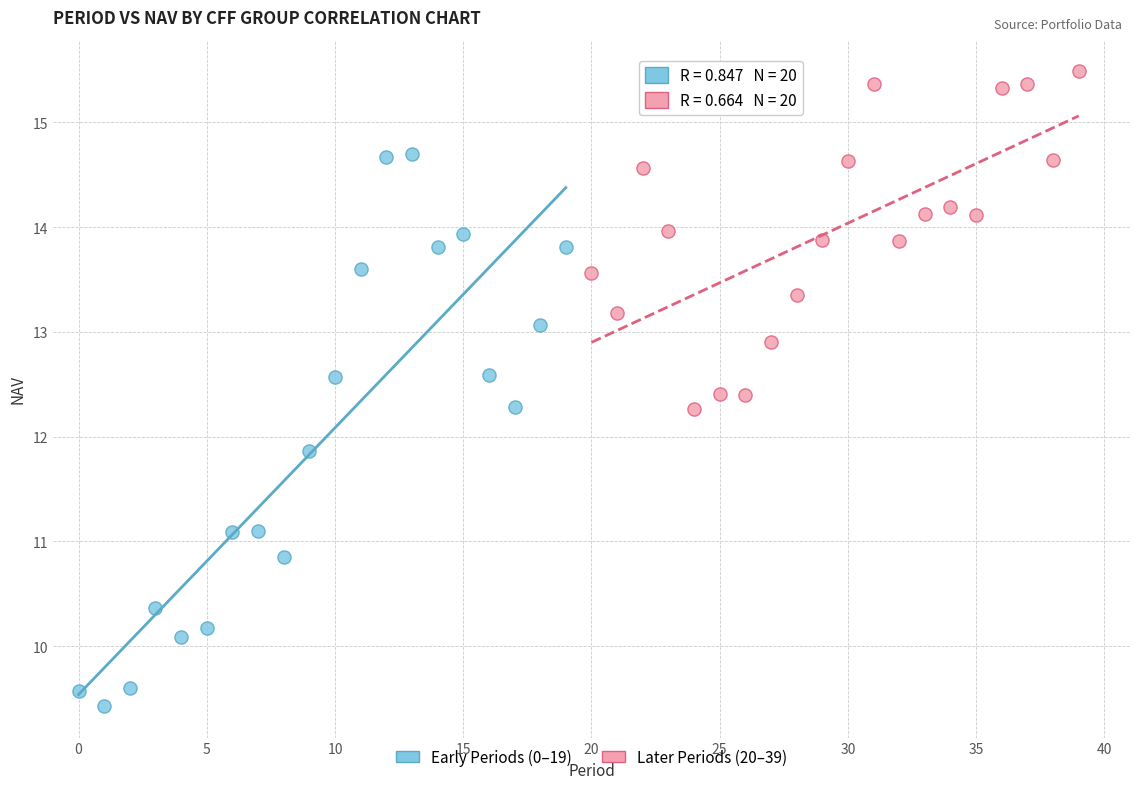

Which series contains the highest Y value?

Later Periods (20–39)